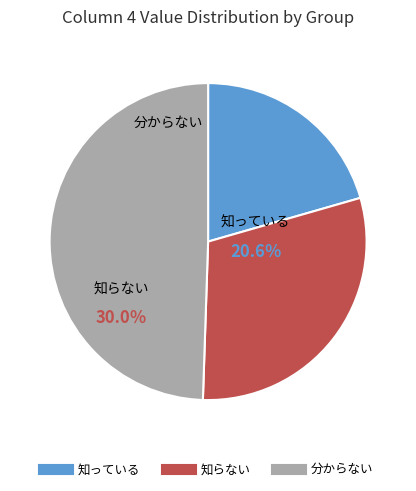

Is there a majority slice in this chart?

No